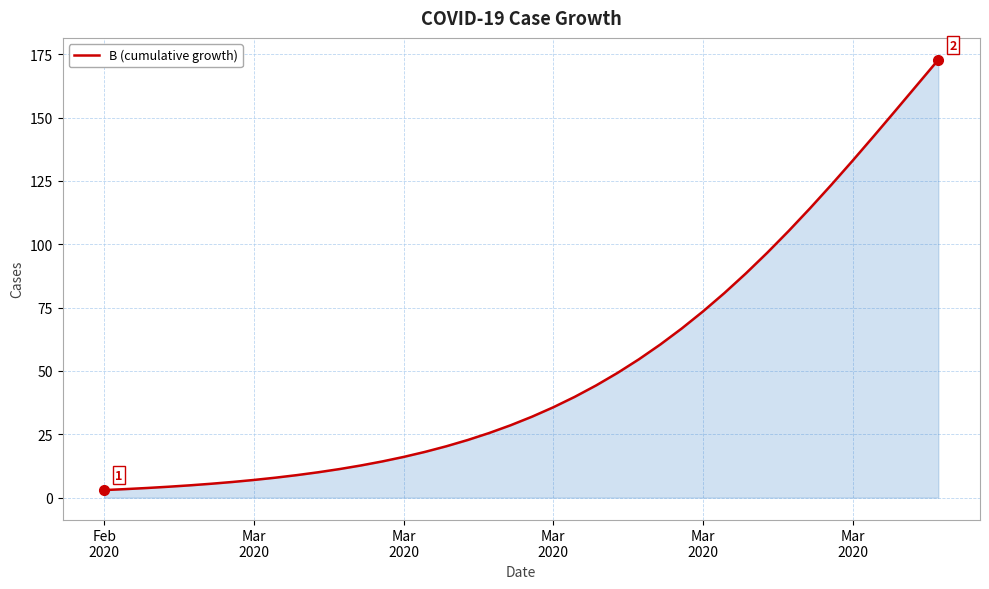

What is the greatest value displayed?

172.8